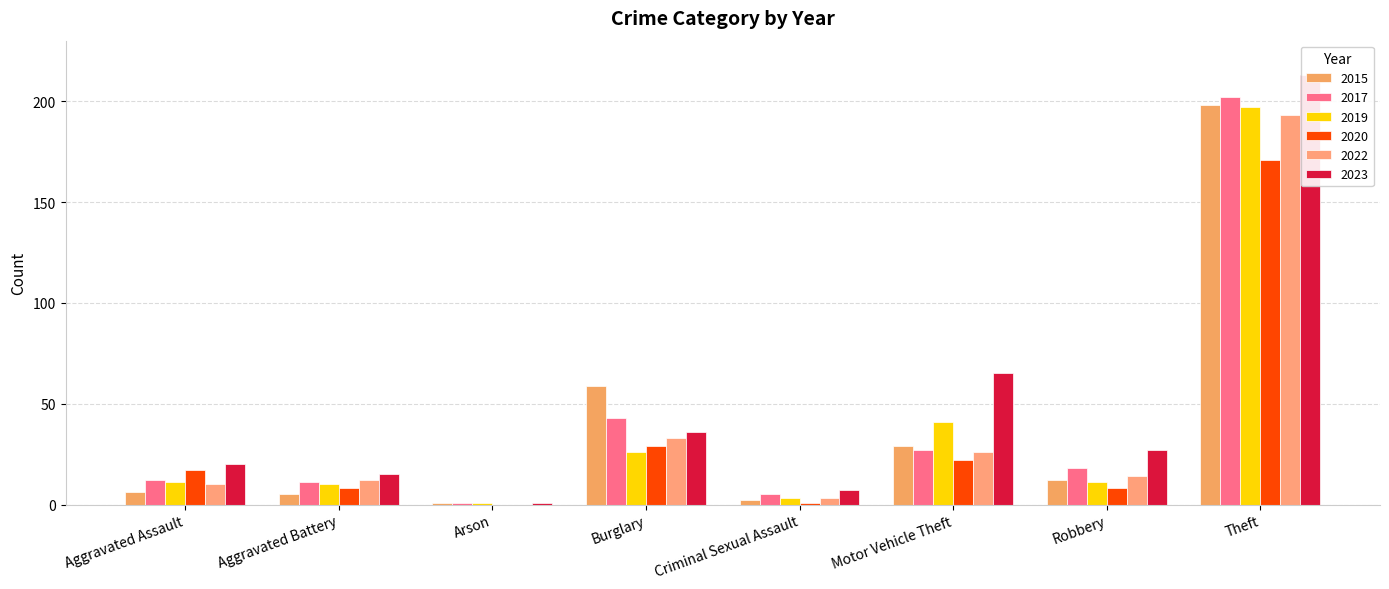

At how many categories does at least one series exceed 200?

1